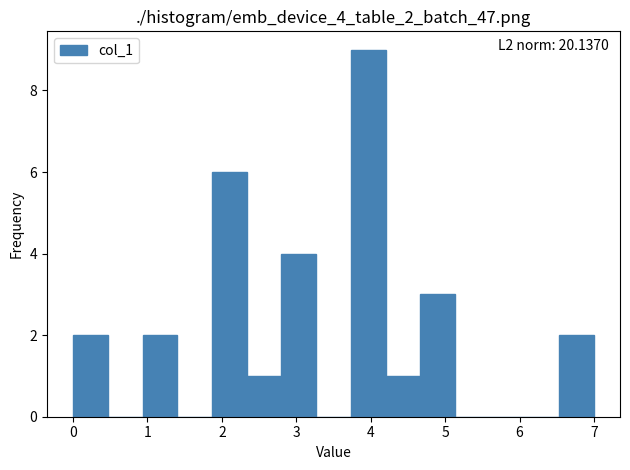

Over which range of the x-axis is the bar tallest?

3.7 to 4.2